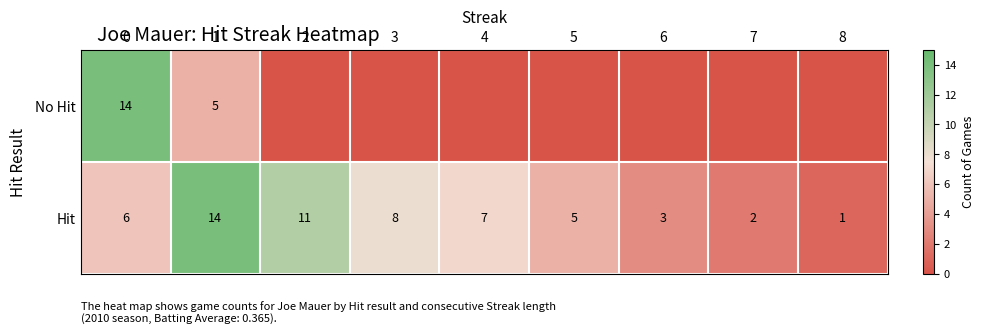

Is it true that Hit equals 8 at 3?

True